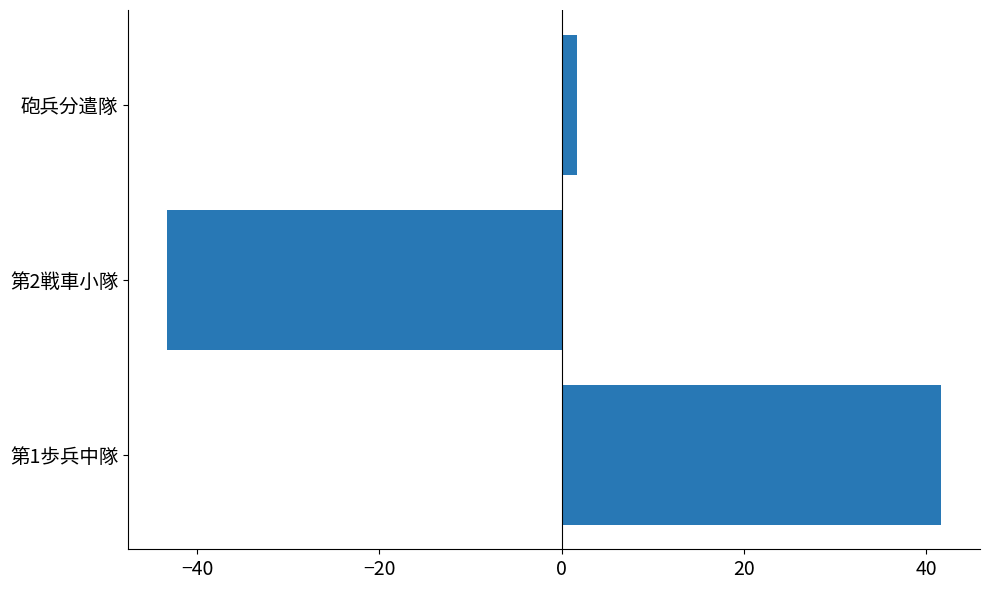

What is the difference between the values at 第1歩兵中隊 and 第2戦車小隊?

85.0